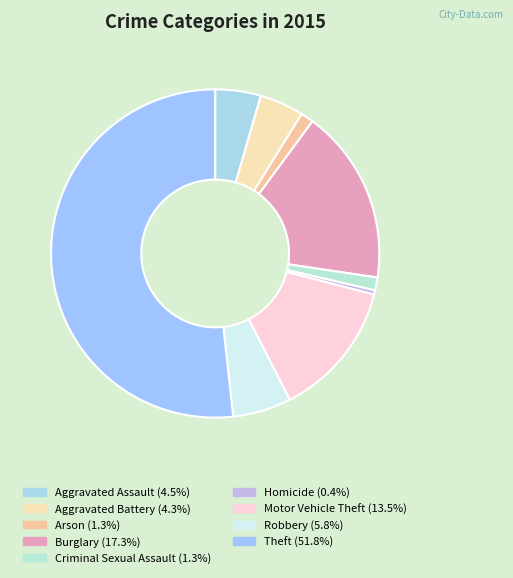

To the nearest percent, what percentage of the pie is Motor Vehicle Theft?

13%